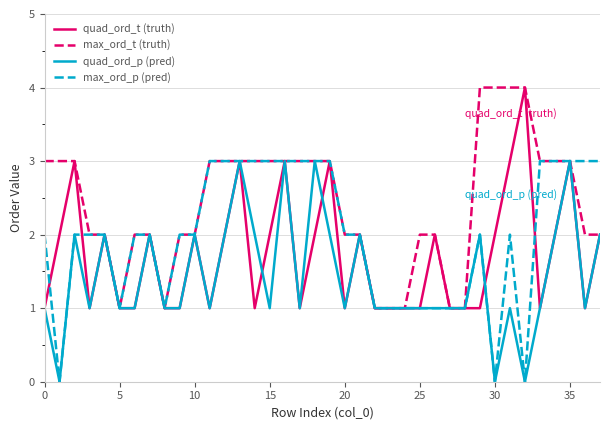

List the series in order of their overall mean, highest first.

max_ord_t (truth), max_ord_p (pred), quad_ord_t (truth), quad_ord_p (pred)